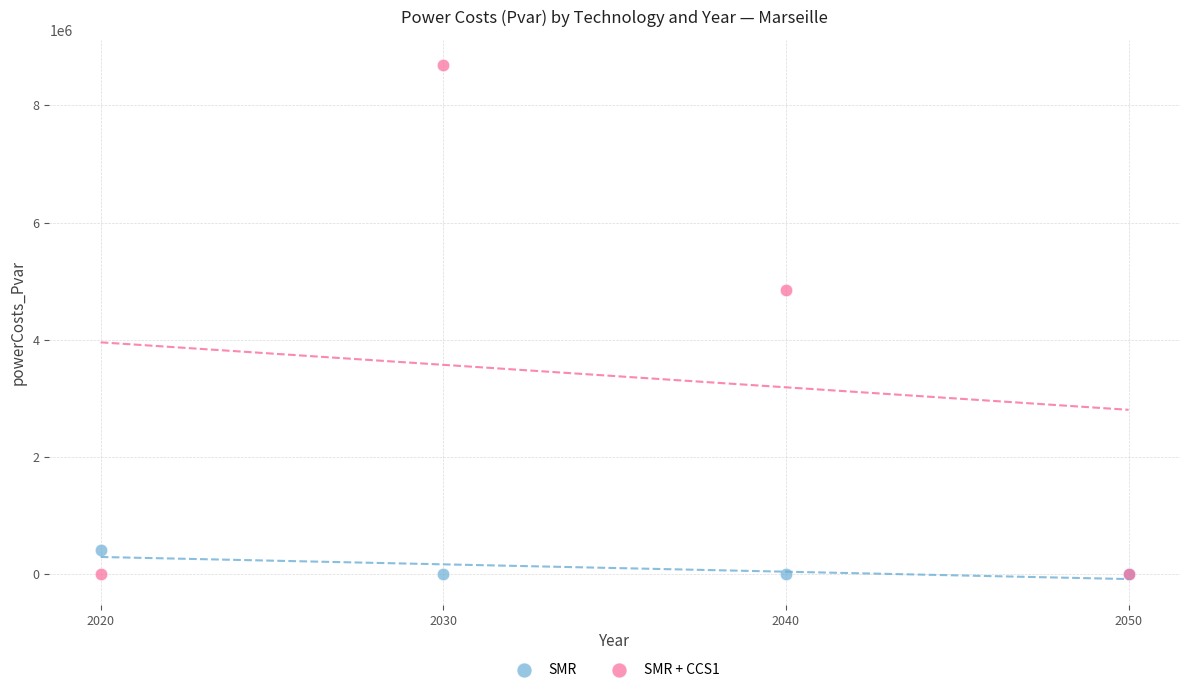

Which series contains the highest Y value?

SMR + CCS1